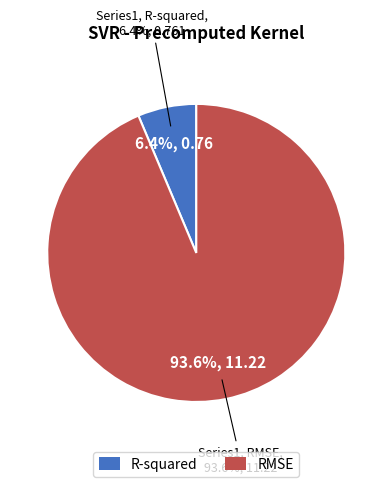

Is it true that RMSE is 94% of the pie?

True